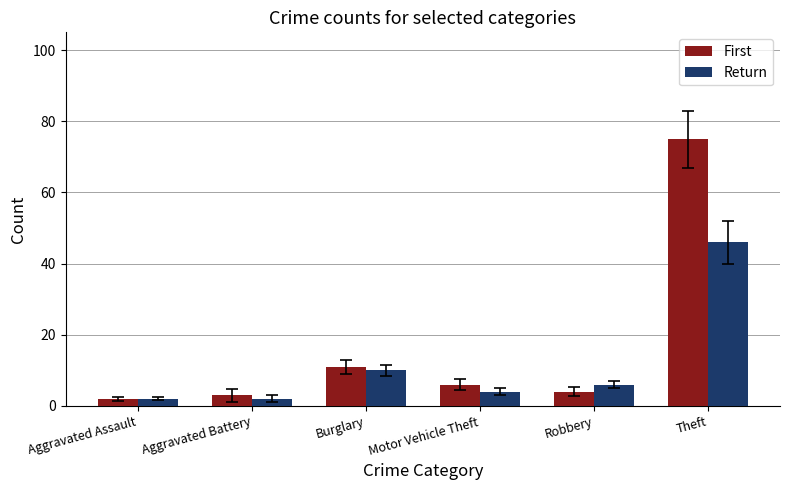

What are all the series names shown in the legend?

First, Return